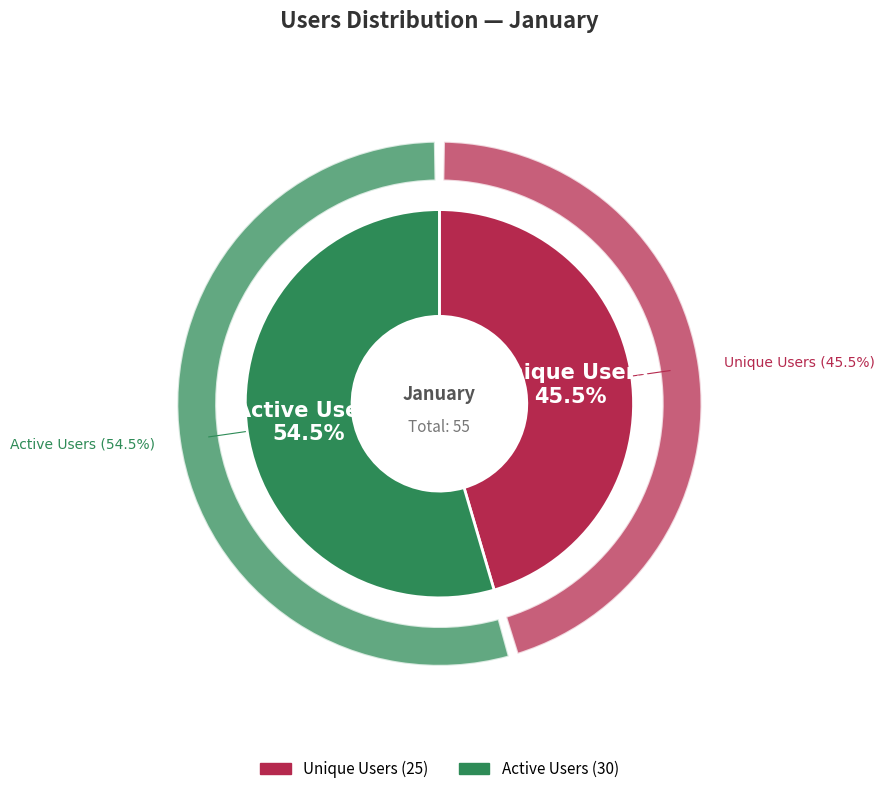

To the nearest percent, what is the combined percentage of Active Users and Unique Users?

100%